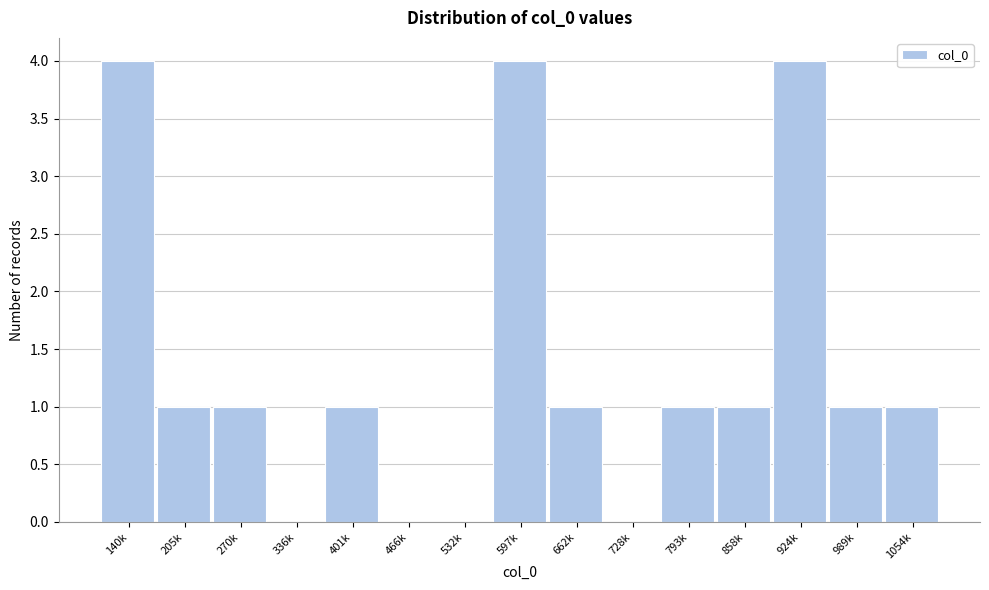

Reading left to right, list all the values displayed in this chart.

140k=4	205k=1	270k=1	336k=0	401k=1	466k=0	532k=0	597k=4	662k=1	728k=0	793k=1	858k=1	924k=4	989k=1	1054k=1